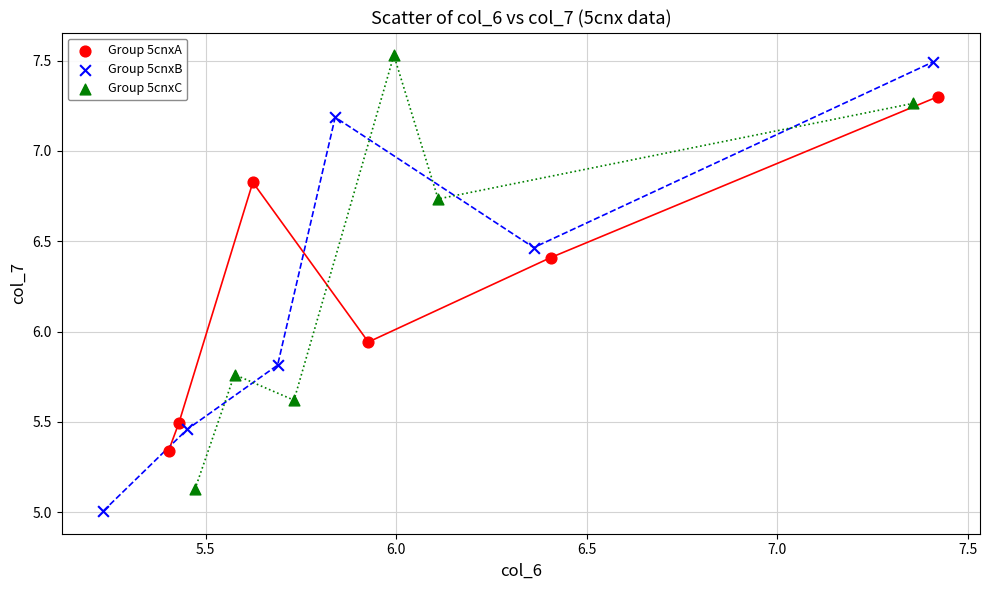

Which series reaches the minimum Y coordinate?

Group 5cnxB